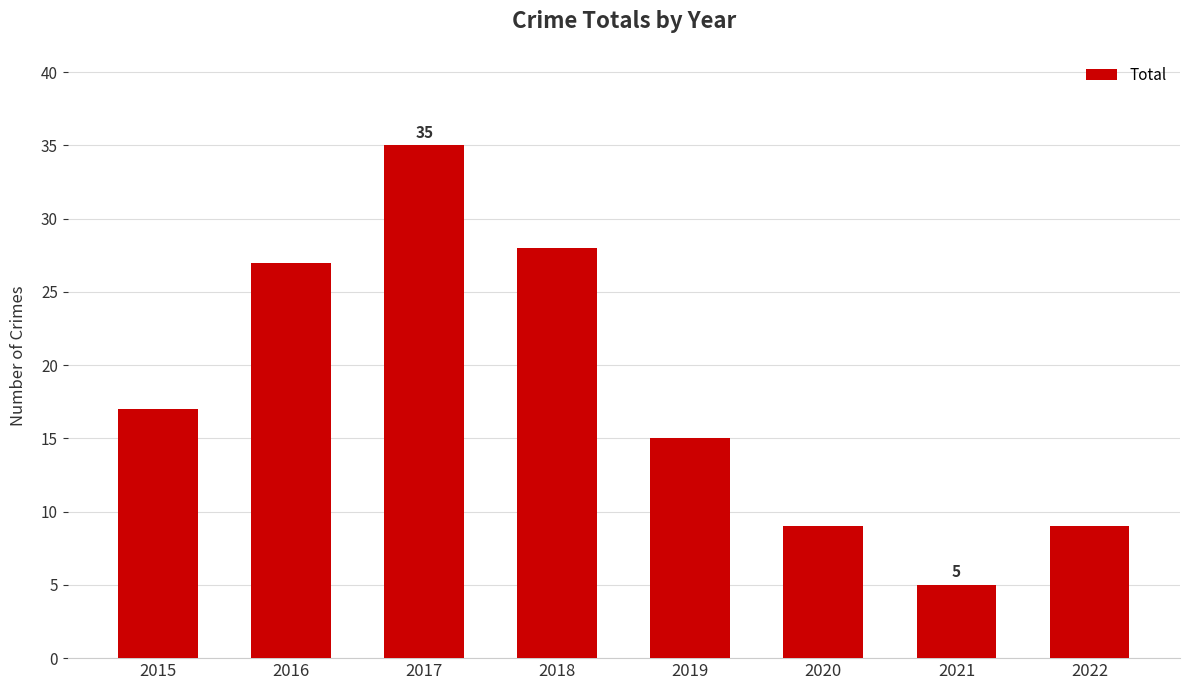

Which label corresponds to the smallest value in the chart?

2021